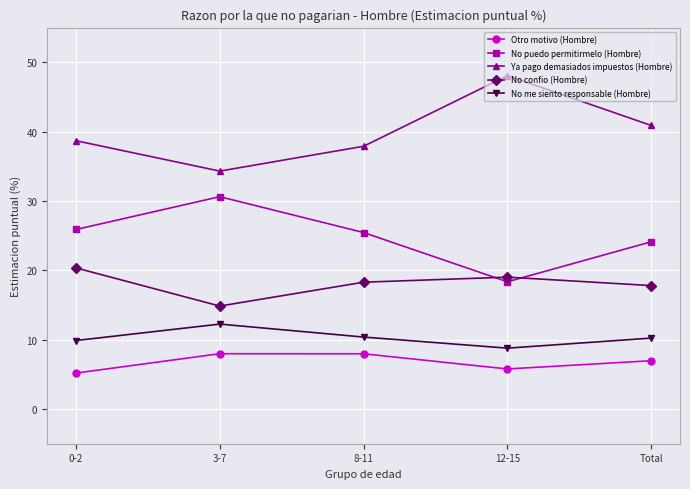

True or false: Otro motivo (Hombre) has more than 1 interior local peaks.

False